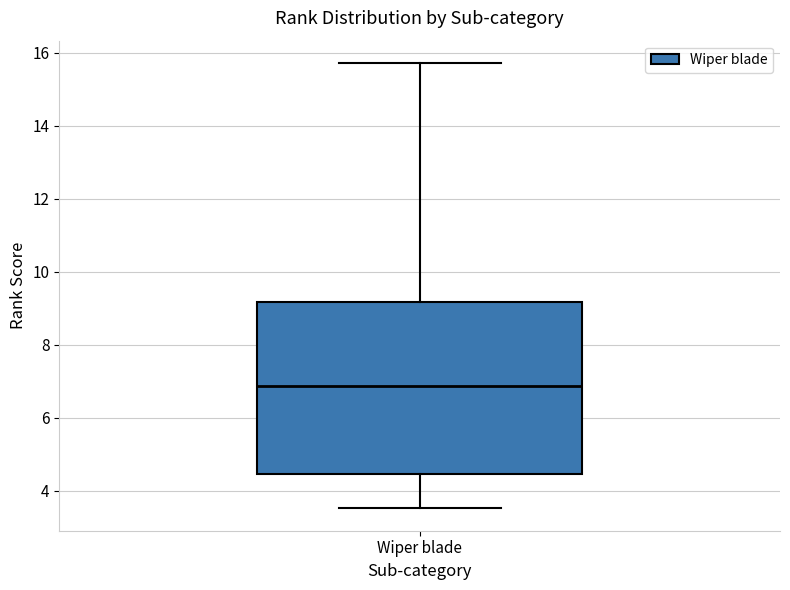

Where does the upper whisker of the box for Wiper blade end on the y-axis? The values are not printed on the chart, so give them approximately, as read against the axis.

15.8